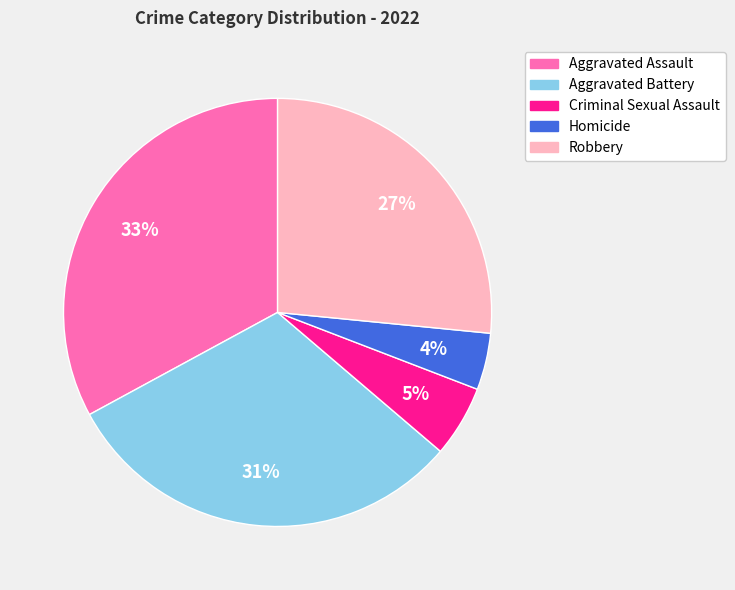

Does Aggravated Battery account for over 50% of the chart?

No